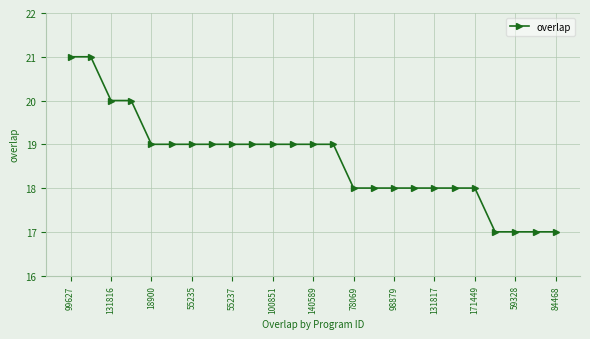

How many values are between 18 and 19?

17